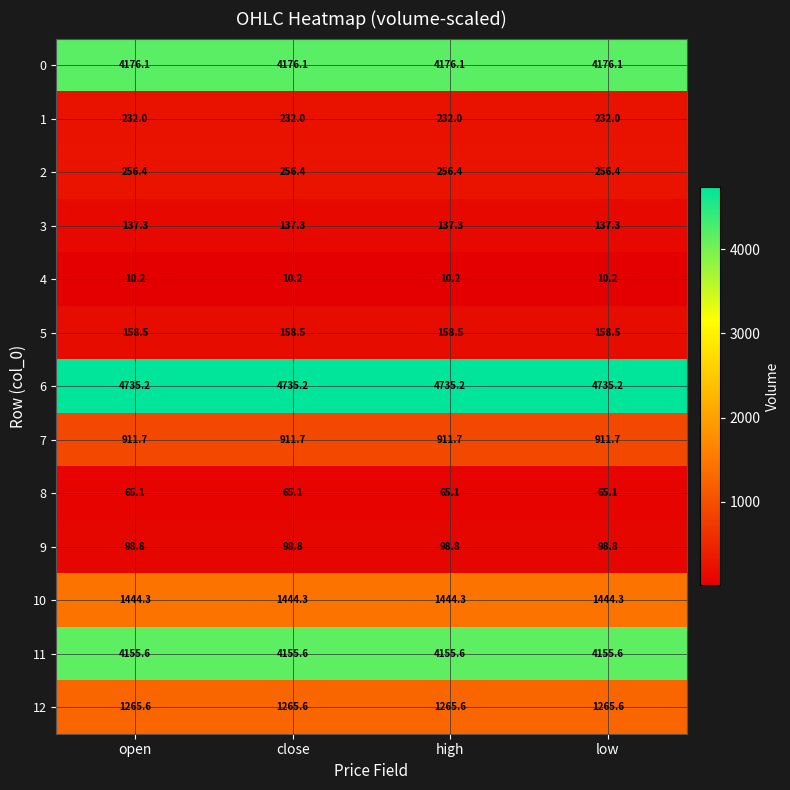

List the series in order of their peak value, highest first.

6, 0, 11, 10, 12, 7, 2, 1, 5, 3, 9, 8, 4